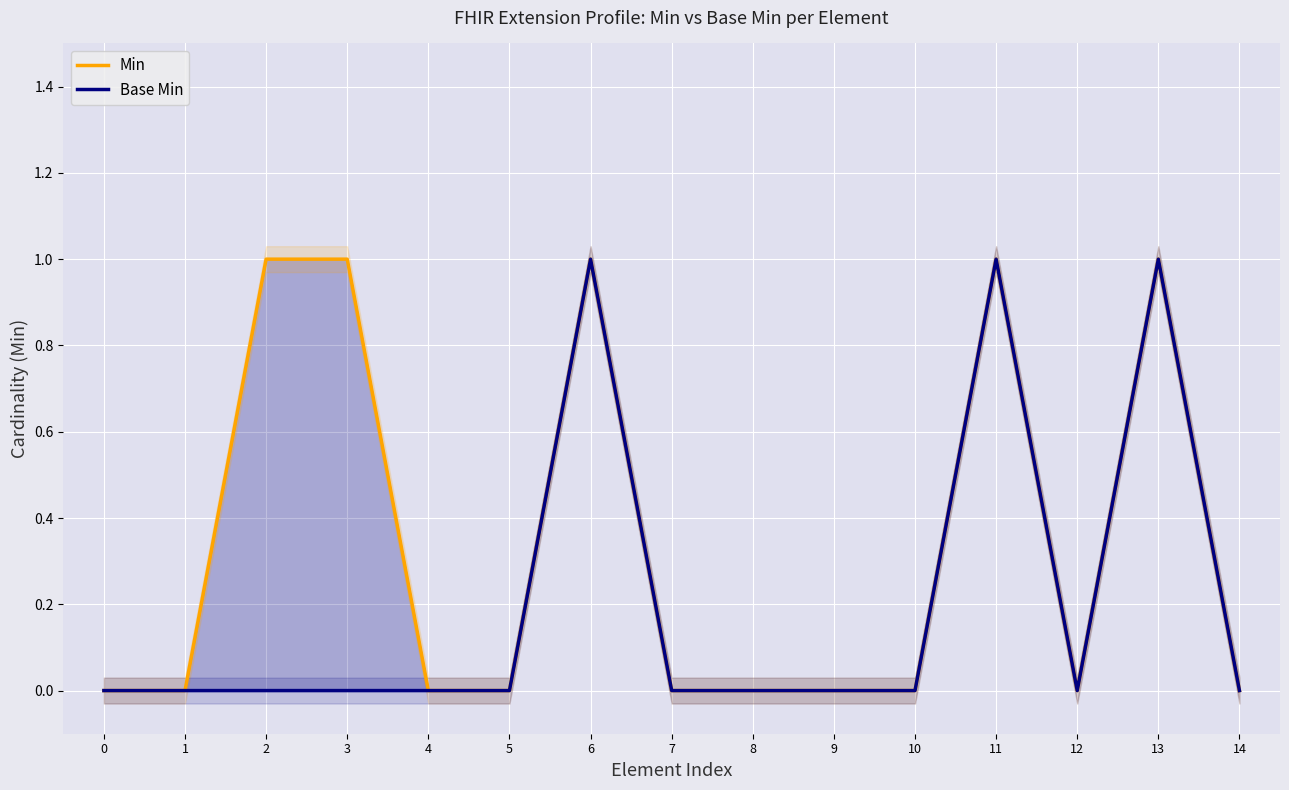

List the labels in order of Base Min value, largest first.

6, 11, 13, 0, 1, 2, 3, 4, 5, 7, 8, 9, 10, 12, 14